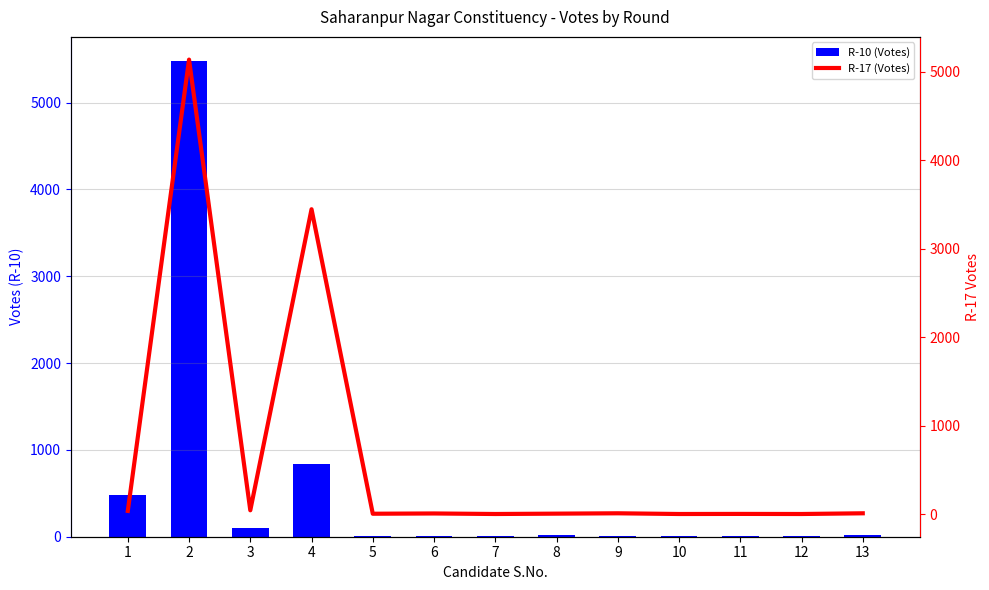

What is the value of the R-17 (Votes) bar at the 10th from the left?

1